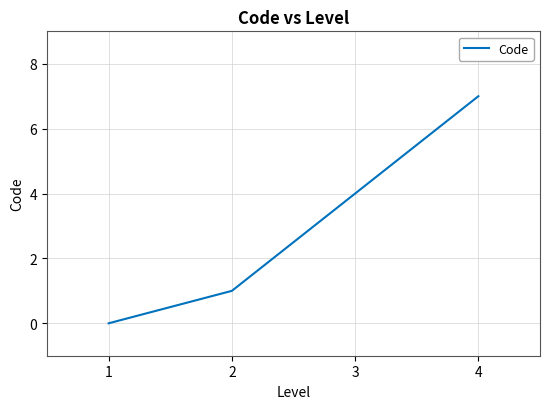

What is the greatest value displayed?

7